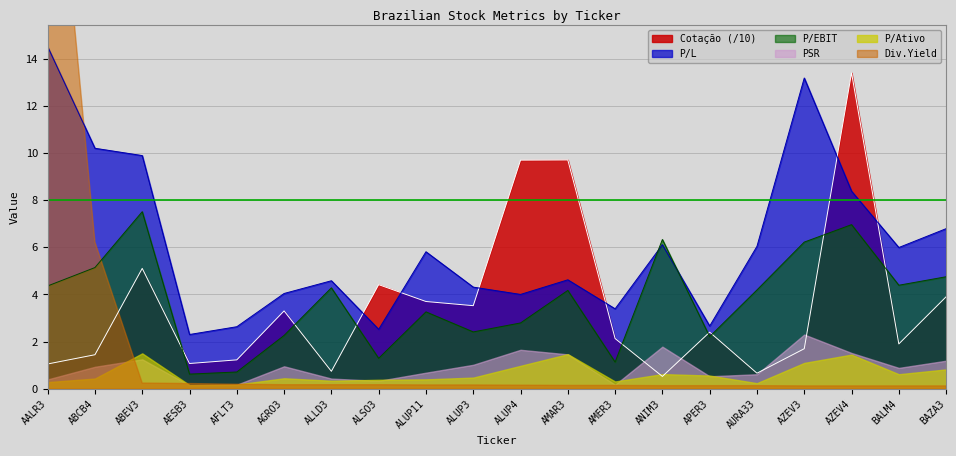

Which series changed the most between ALSO3 and ANIM3?

P/EBIT